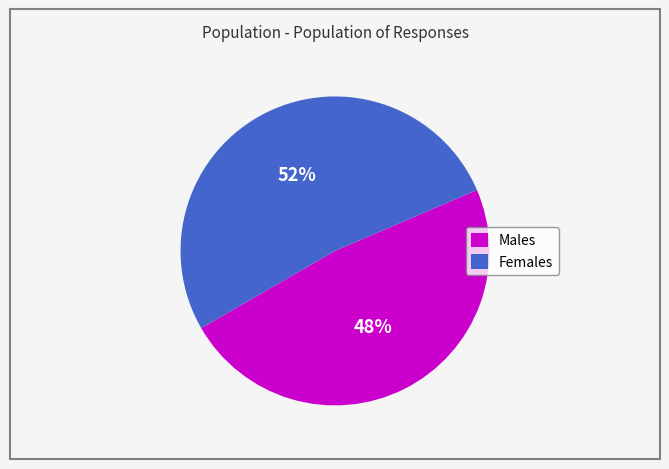

What is the smallest slice in the pie chart?

Males